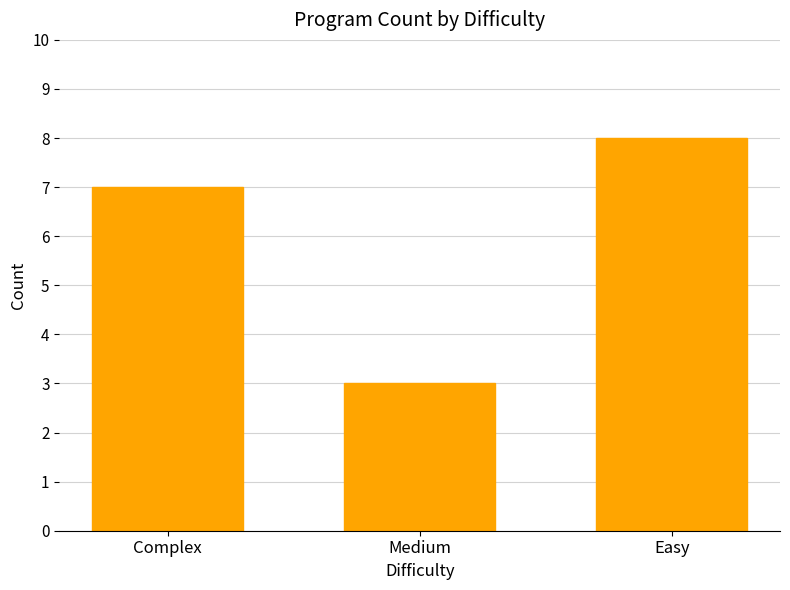

Reading left to right, transcribe all the data shown in this chart.

Complex=7	Medium=3	Easy=8